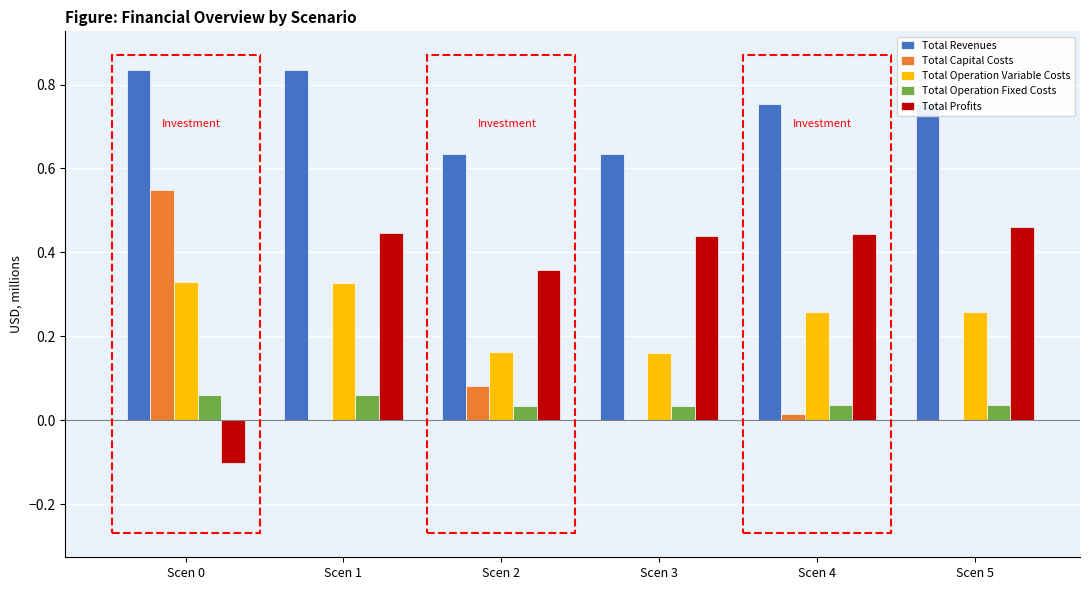

Which series changed the most between Scen 1 and Scen 3?

Total Revenues